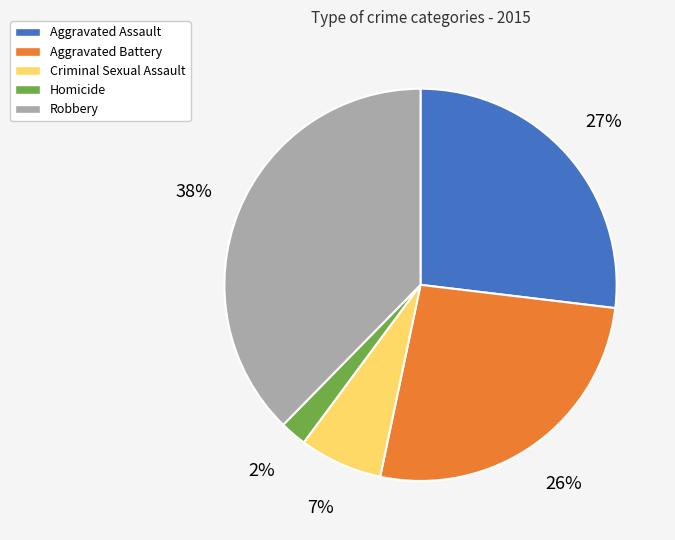

Do Aggravated Assault and Homicide together represent more than half of the pie?

No